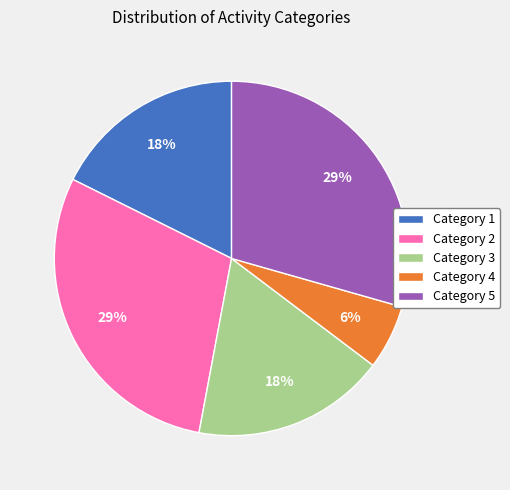

Which category has the smallest portion of the pie?

Category 4